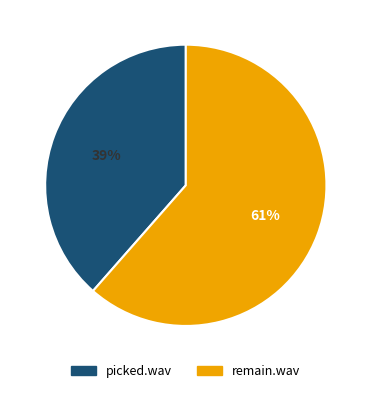

Count the number of slices in the pie.

2